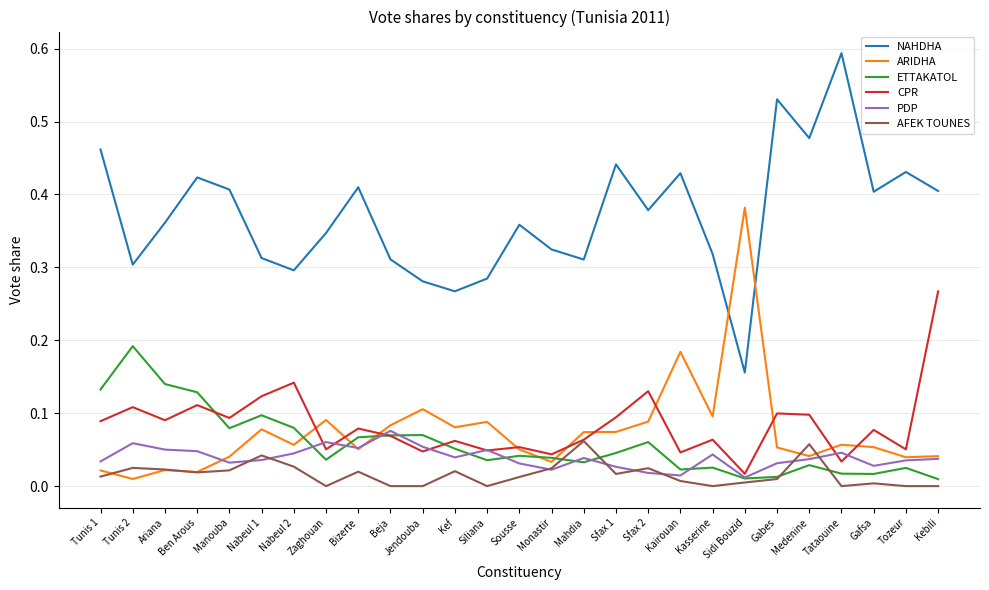

Does the chart display data point markers on the line(s)?

No